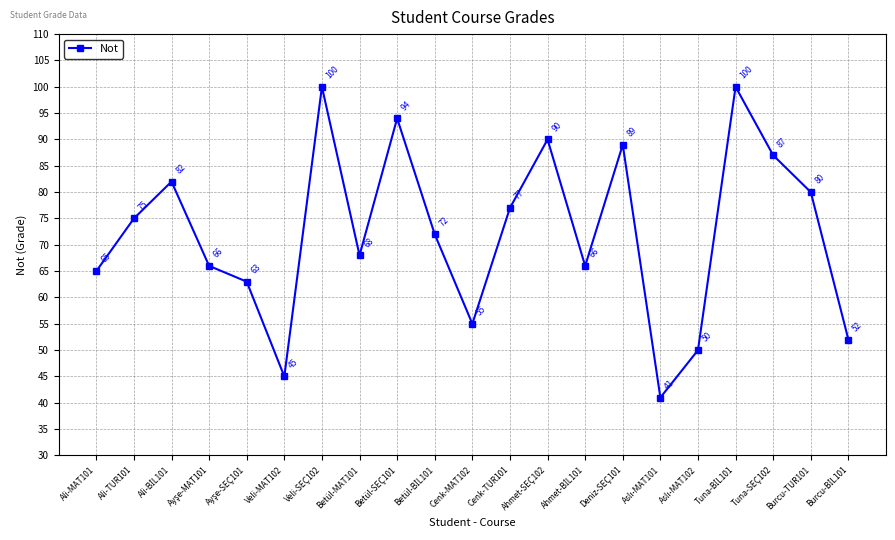

True or false: the data shows 89 at Deniz-SEÇ101.

True